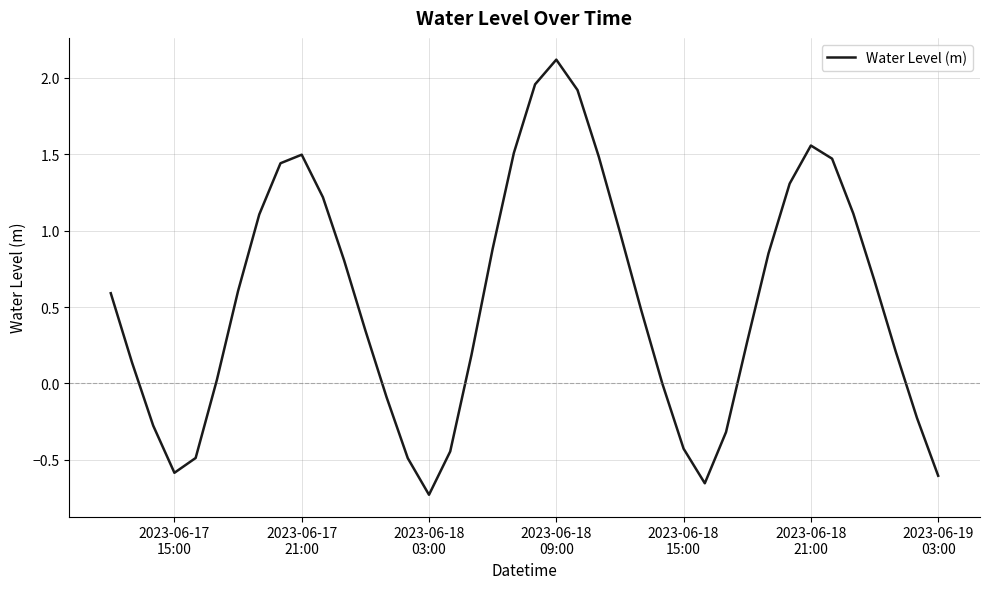

Does the chart have visible grid lines?

Yes